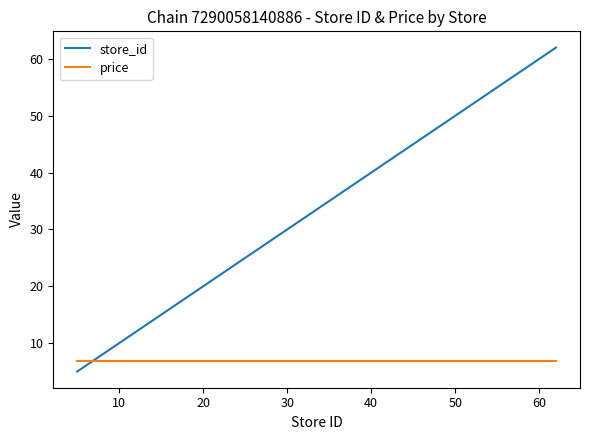

List the series in order of their peak value, lowest first.

price, store_id